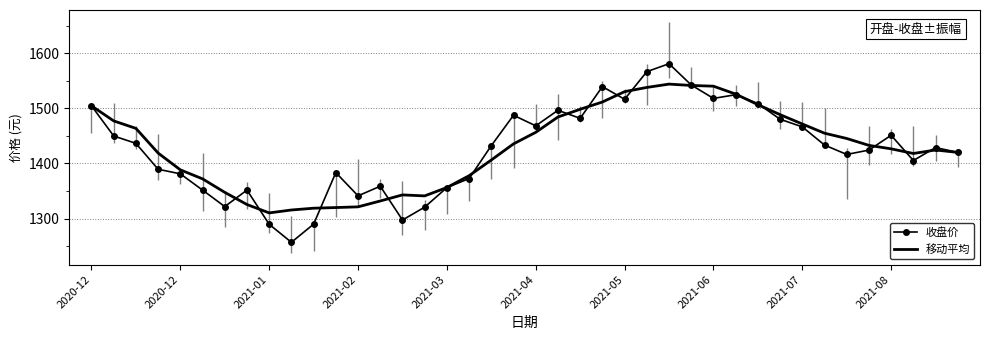

Rank the series by their maximum value, from highest to lowest.

收盘价, 移动平均